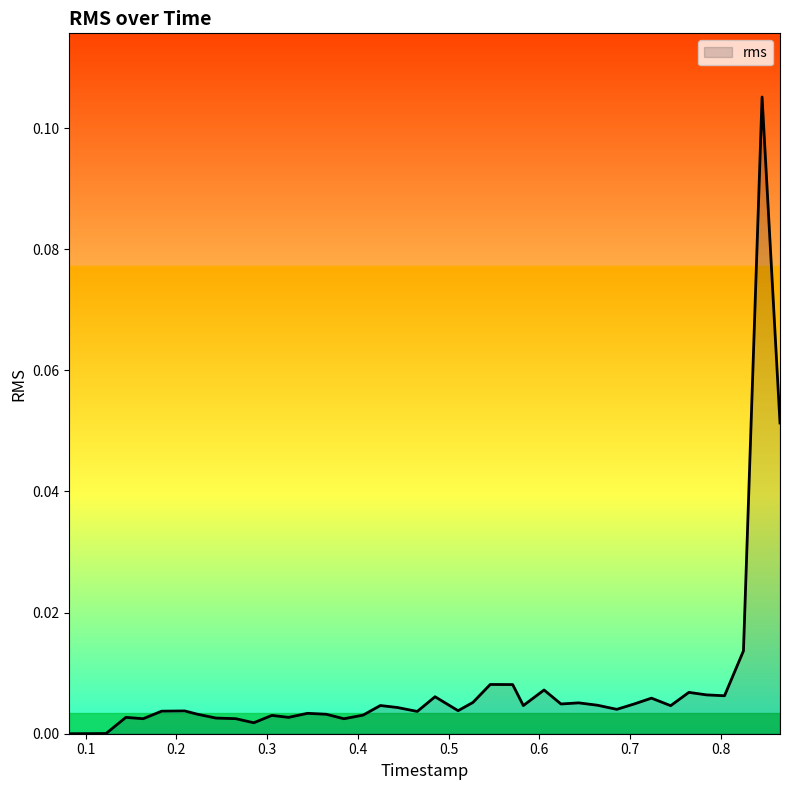

Does the chart display data point markers on the line(s)?

No